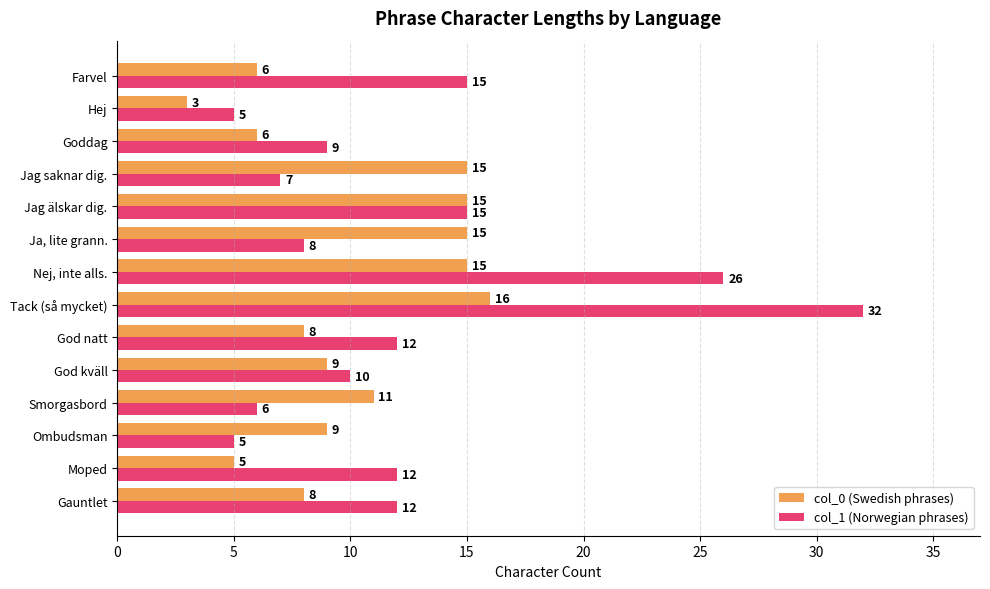

What is the sum of the col_0 (Swedish phrases) values at Hej and Goddag?

9